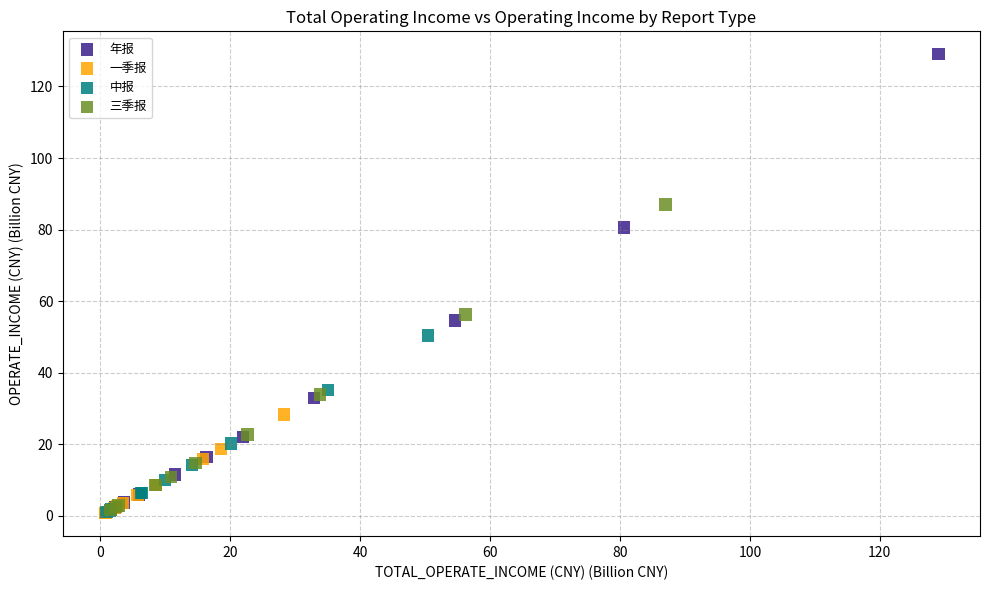

Which series contains the highest Y value?

年报